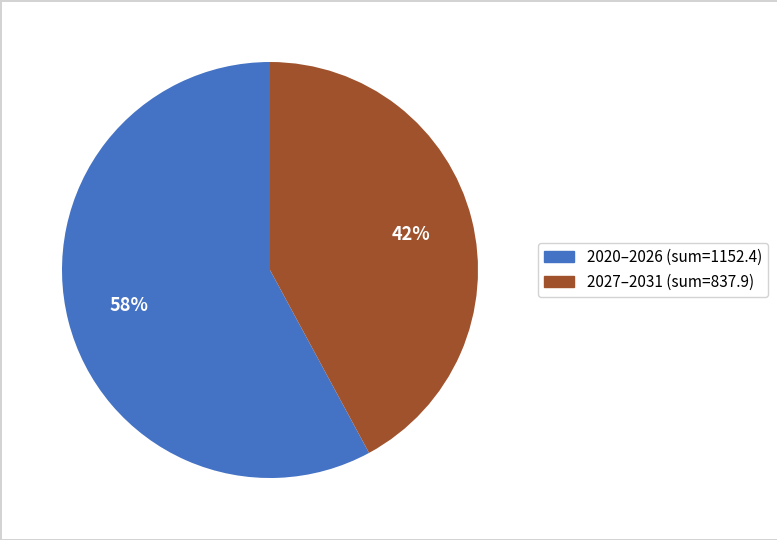

Does any single category account for the majority?

Yes